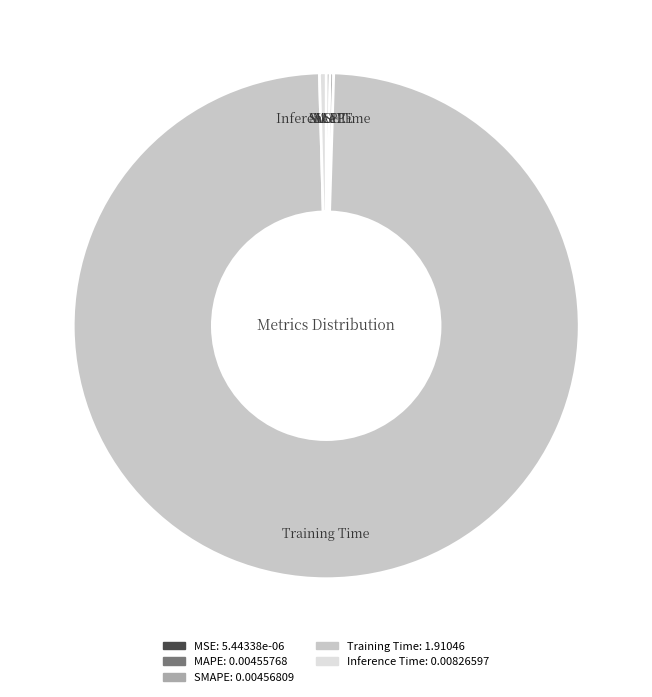

True or false: Inference Time accounts for 0% of the total.

True